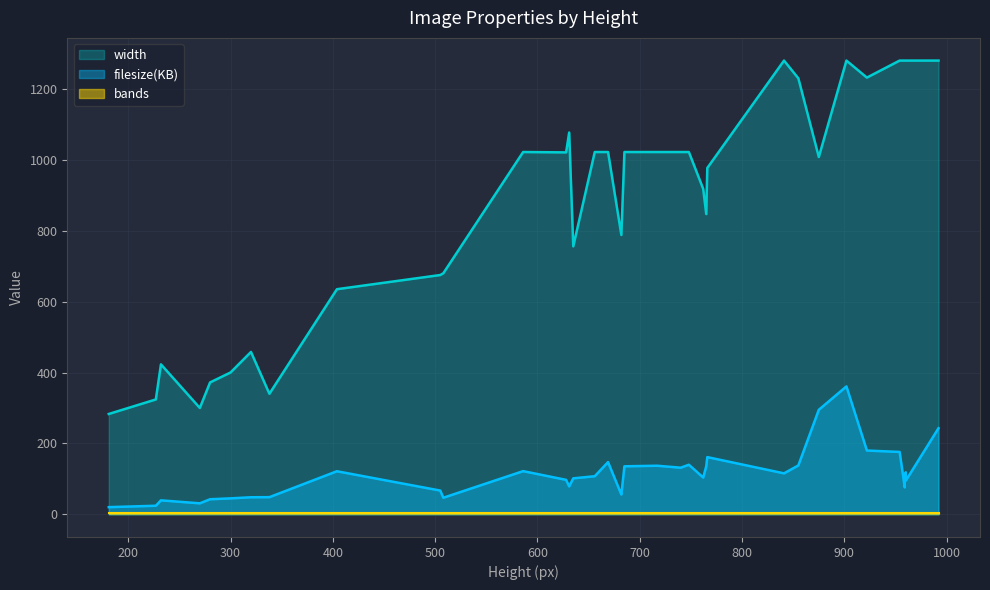

True or false: filesize(KB) and width intersect in this chart.

False